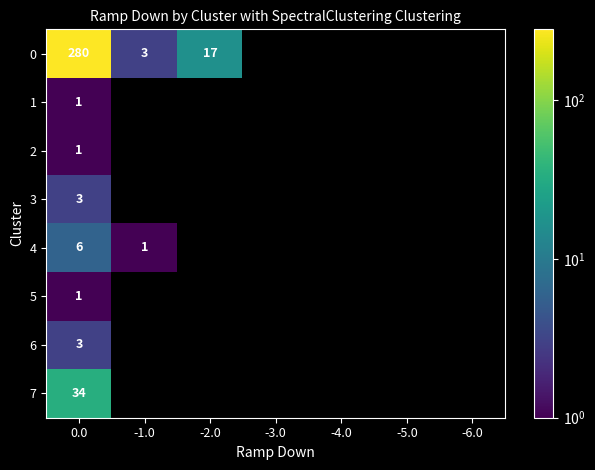

True or false: 4 has a value of 6 at 0.0.

True